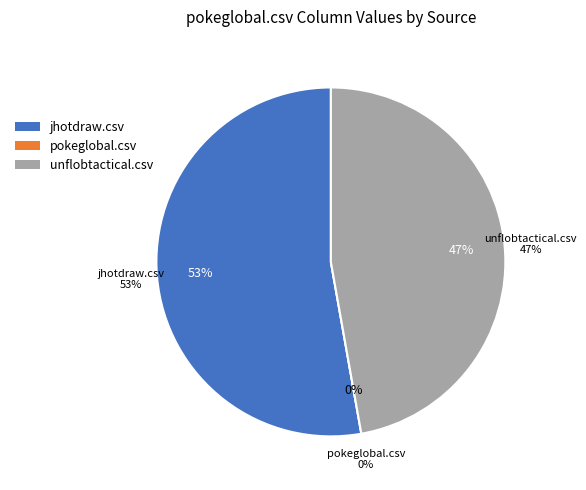

Count the number of slices in the pie.

3